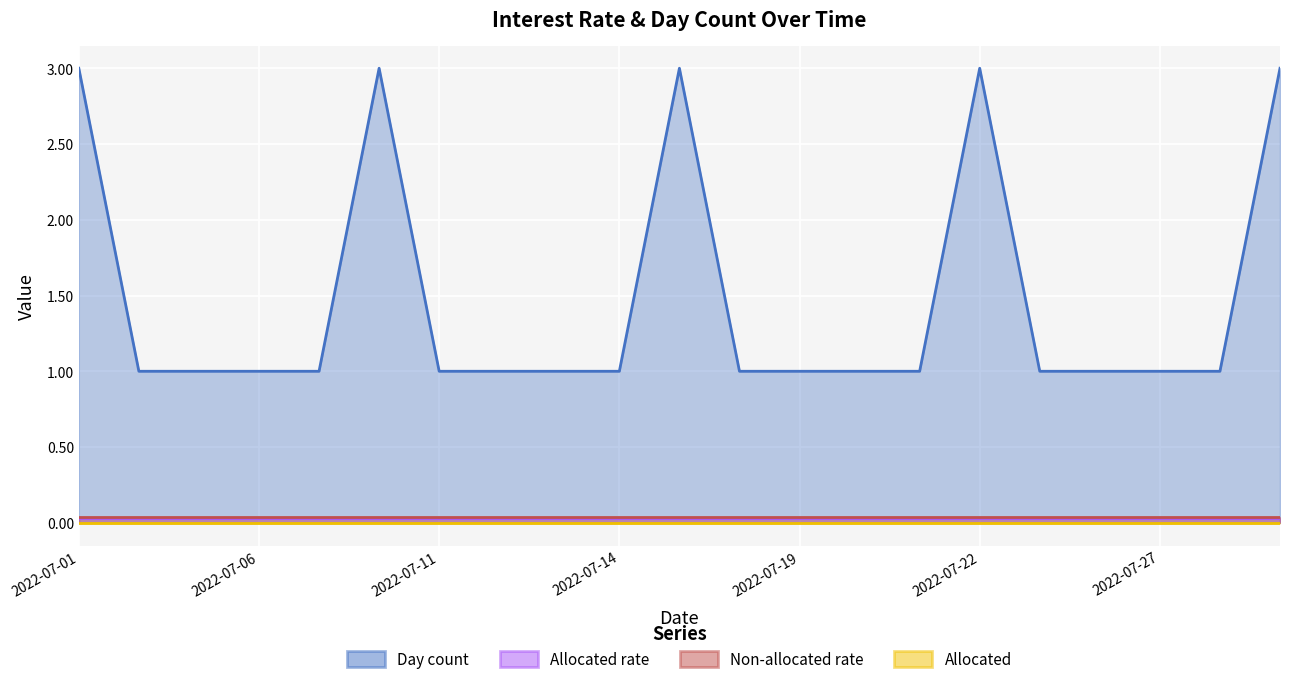

Count the Day count values in the range 1 to 2.

16